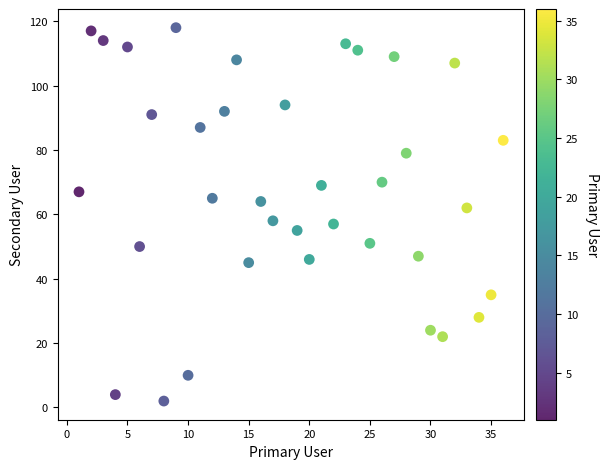

What is the range of X values (max minus min)?

35